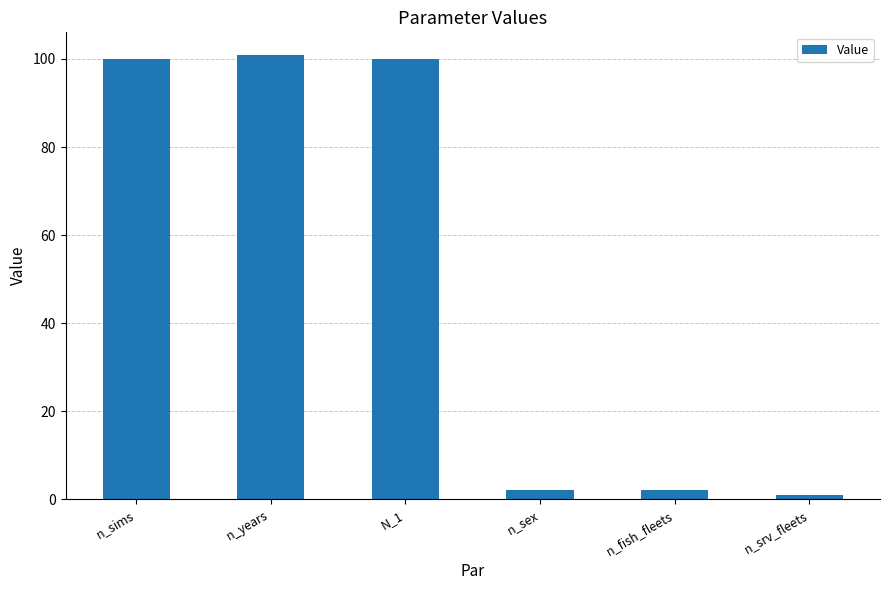

What is the ratio of the value at n_years to the value at n_sims?

1.0